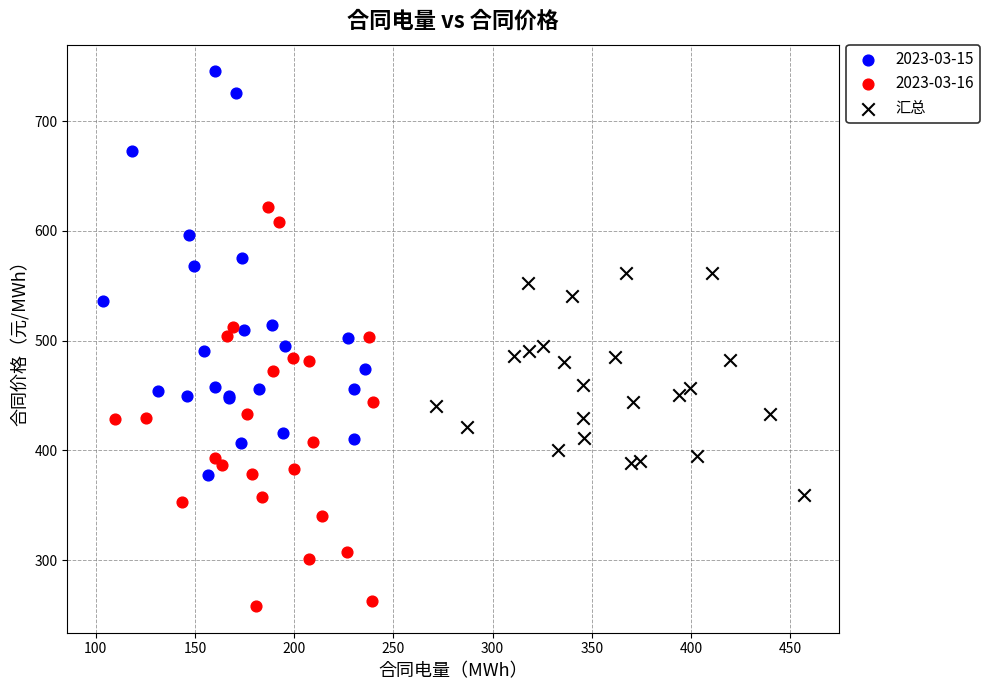

Which series contains the highest Y value?

2023-03-15